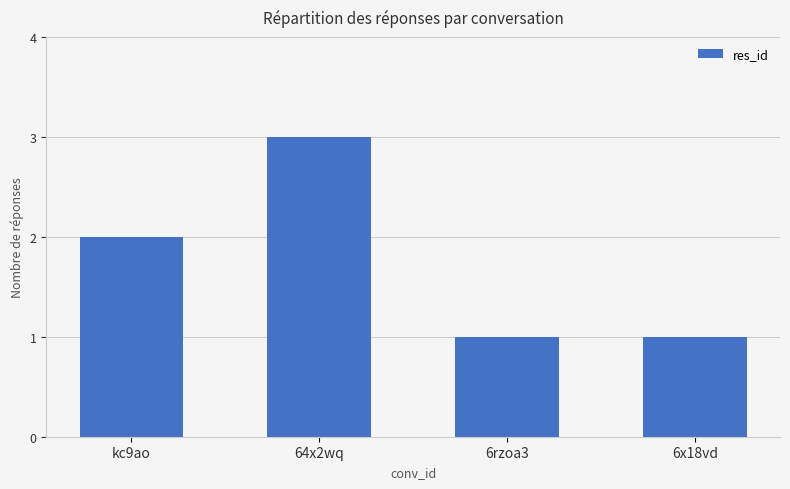

What is the average value?

2